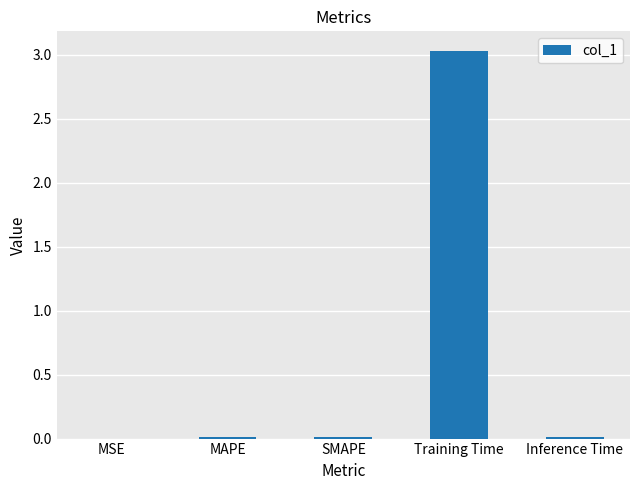

What is the difference between the values at MAPE and Training Time?

3.0